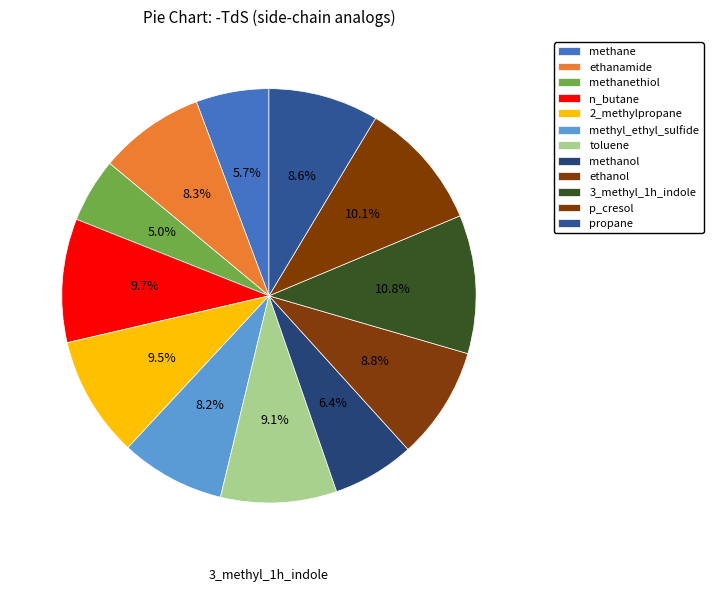

Count the number of slices in the pie.

12